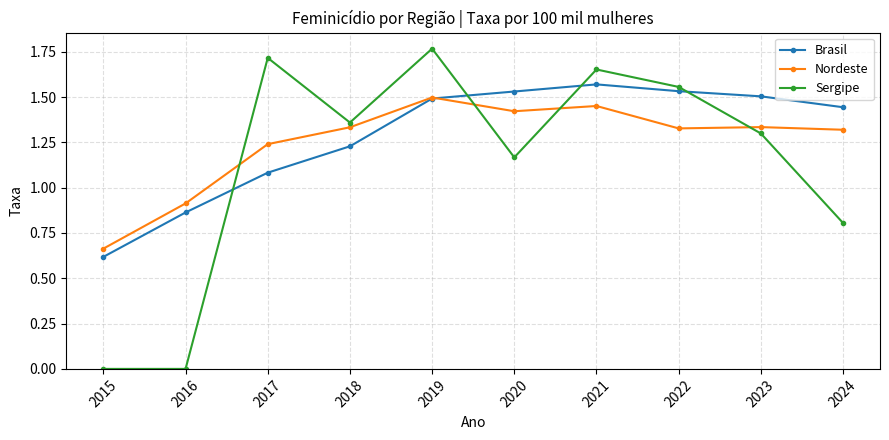

List the series in order of their peak value, lowest first.

Nordeste, Brasil, Sergipe